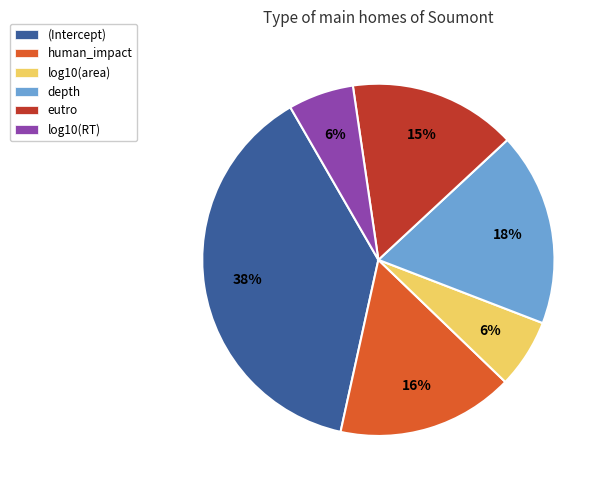

The log10(RT) slice represents 6% of the pie. True or false?

True